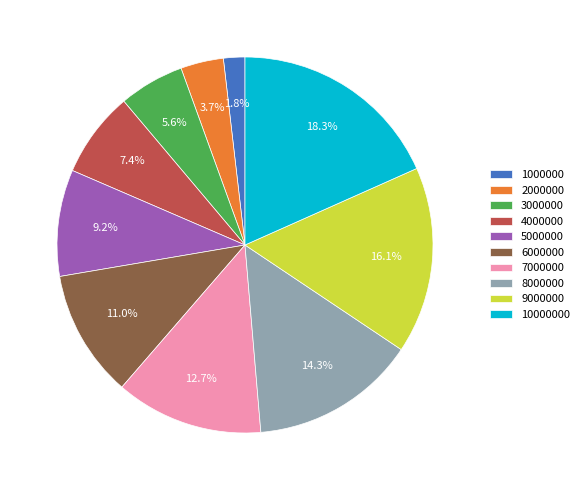

How many slices are in this pie chart?

10